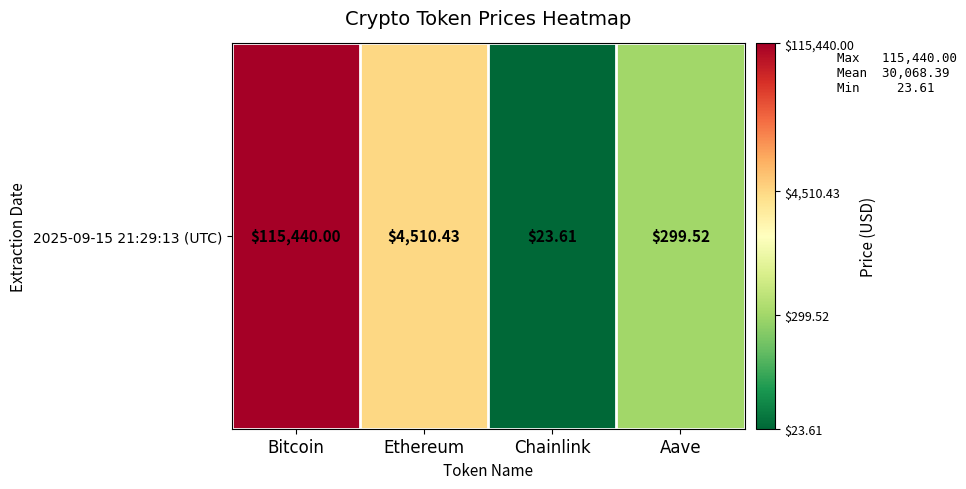

Which label corresponds to the largest value in the chart?

Bitcoin